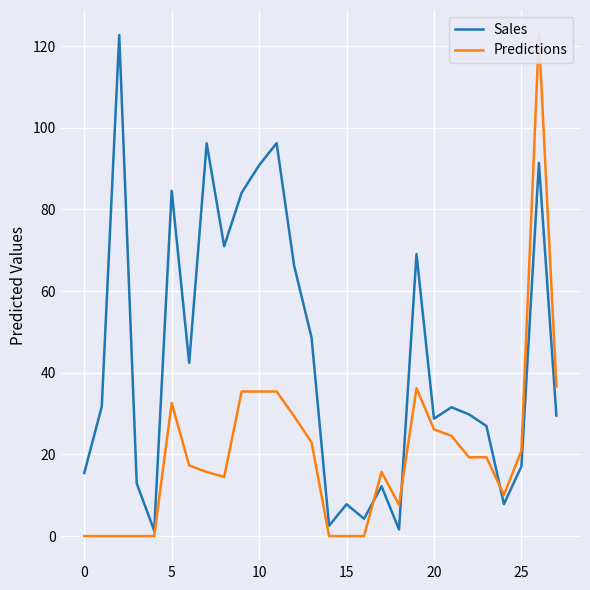

What are all the series names shown in the legend?

Sales, Predictions